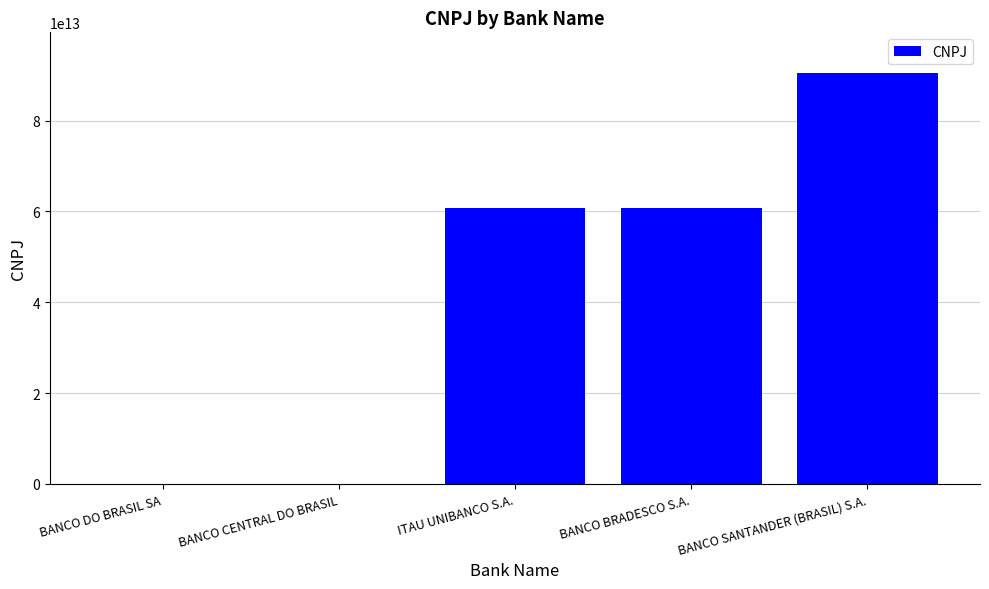

Between BANCO SANTANDER (BRASIL) S.A. and BANCO CENTRAL DO BRASIL, which is larger?

BANCO SANTANDER (BRASIL) S.A.